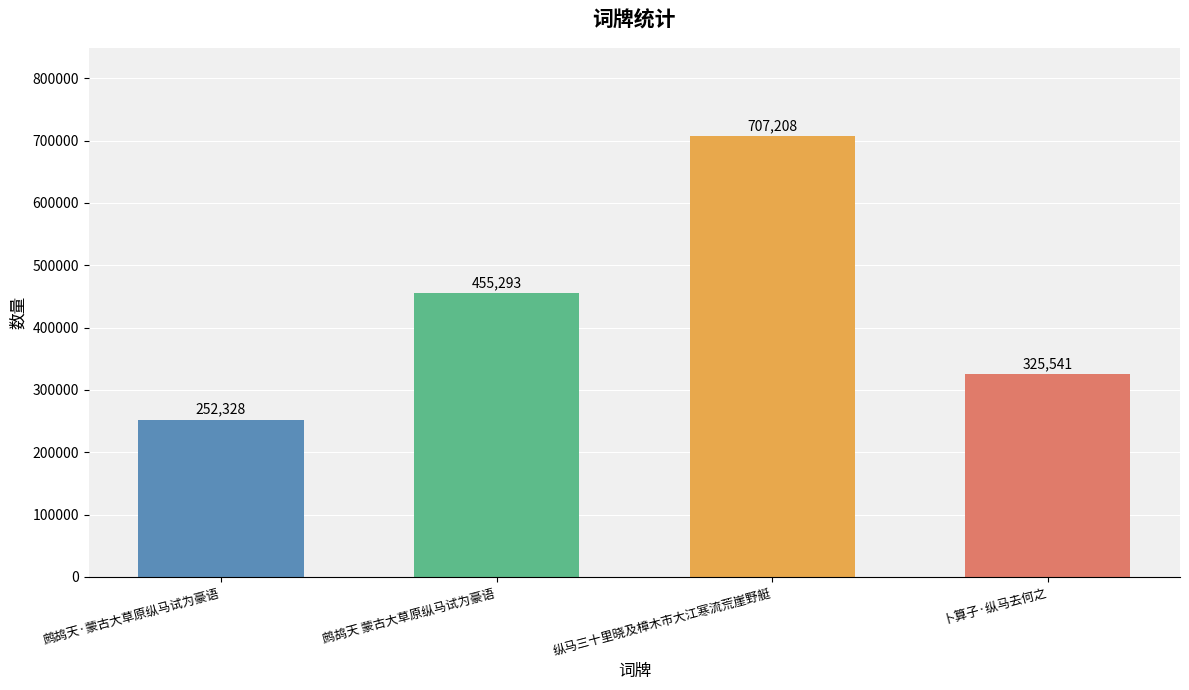

What value does the data have at 纵马三十里晓及樟木市大江寒流荒崖野艇?

707208